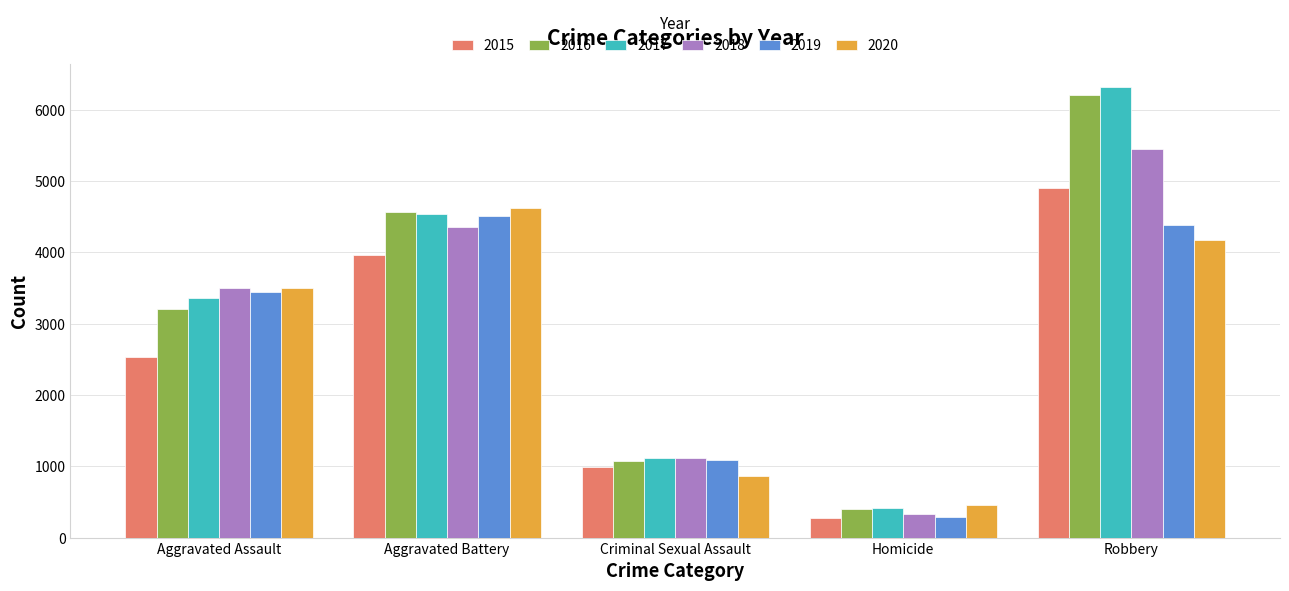

What is the sum of the 2020 values at Aggravated Assault and Aggravated Battery?

8133